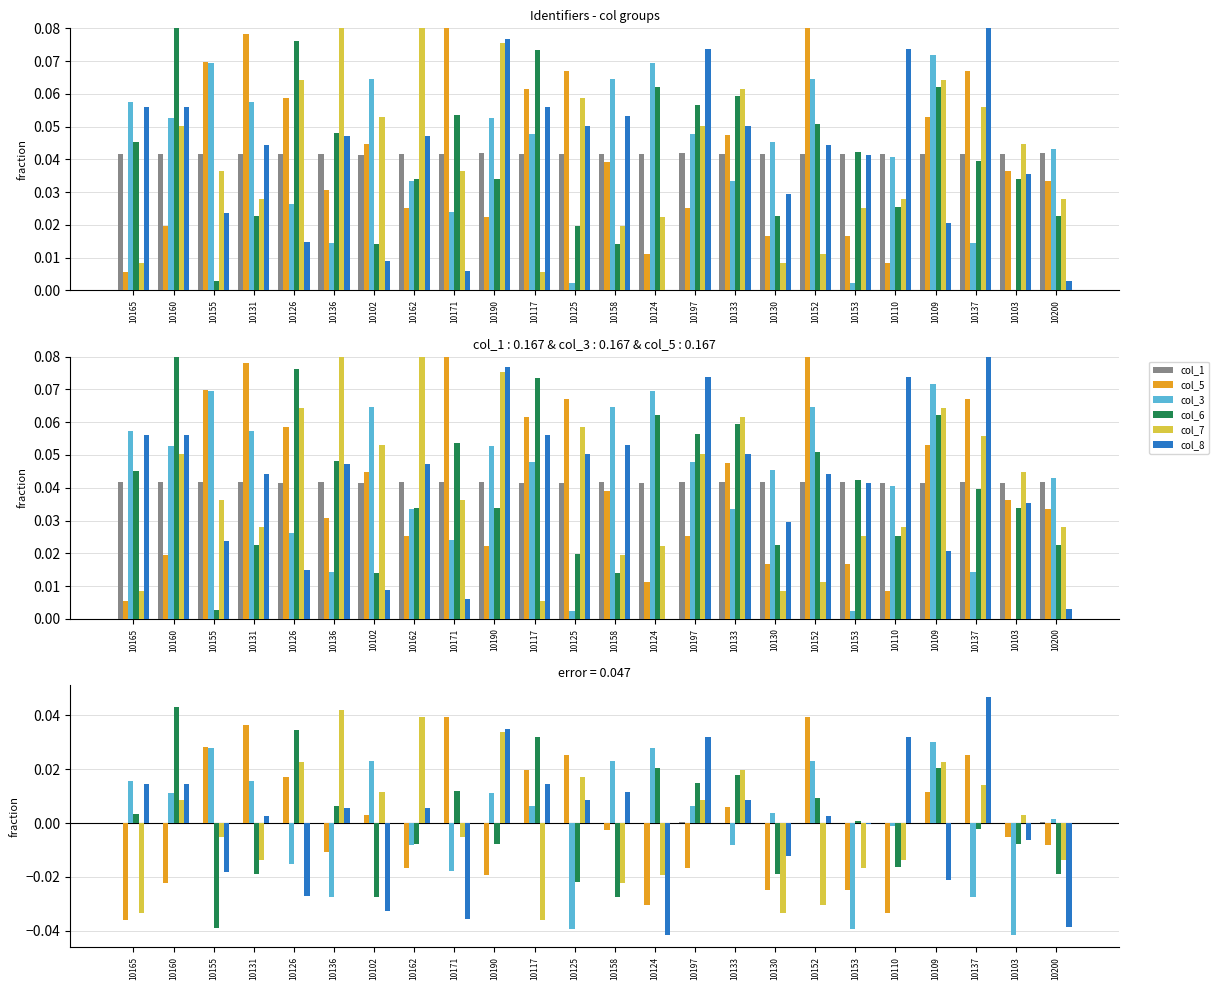

How many data points in col_3 are above 0?

14